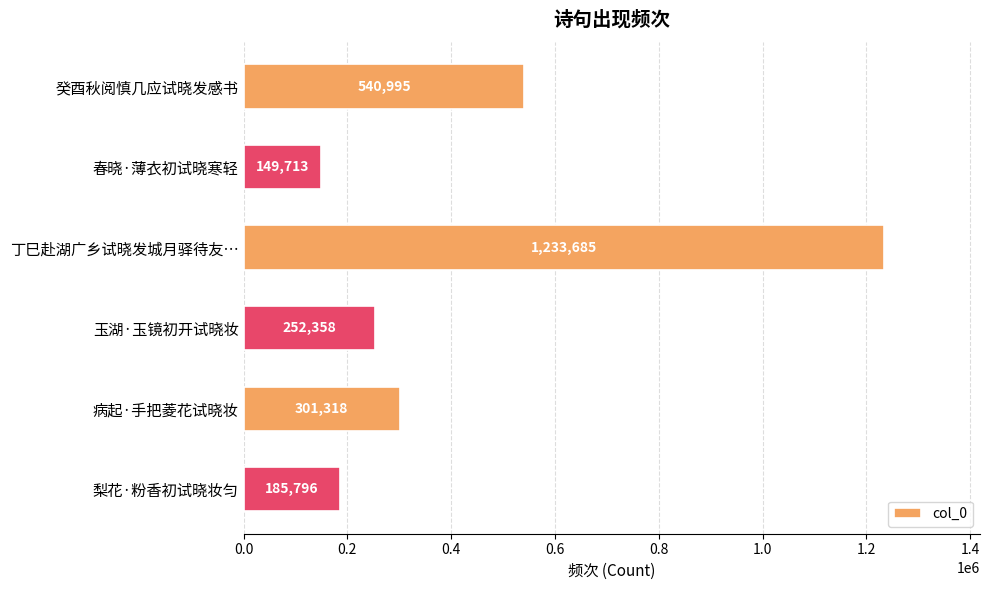

What is the ratio of the value at 病起·手把菱花试晓妆 to the value at 梨花·粉香初试晓妆匀?

1.6